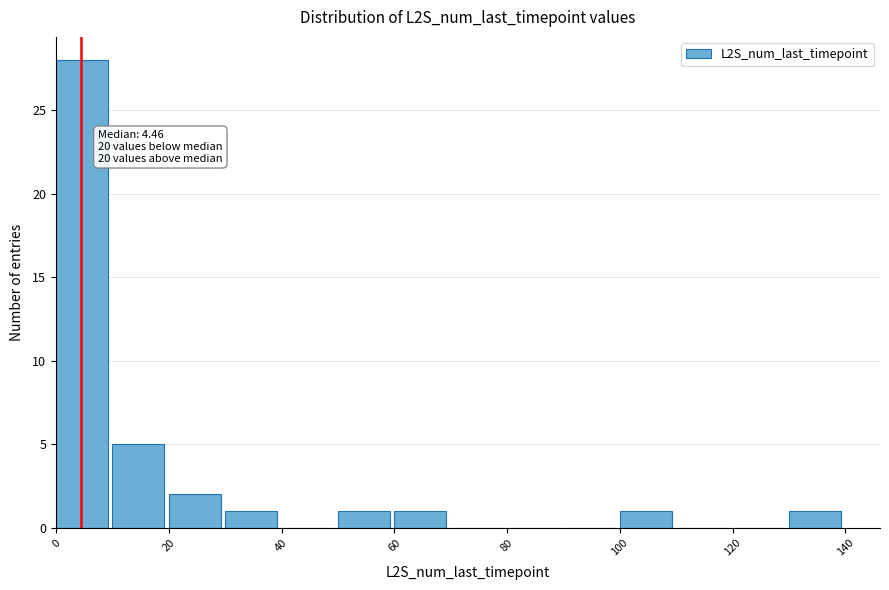

Over which range of the x-axis is the bar tallest?

0 to 10